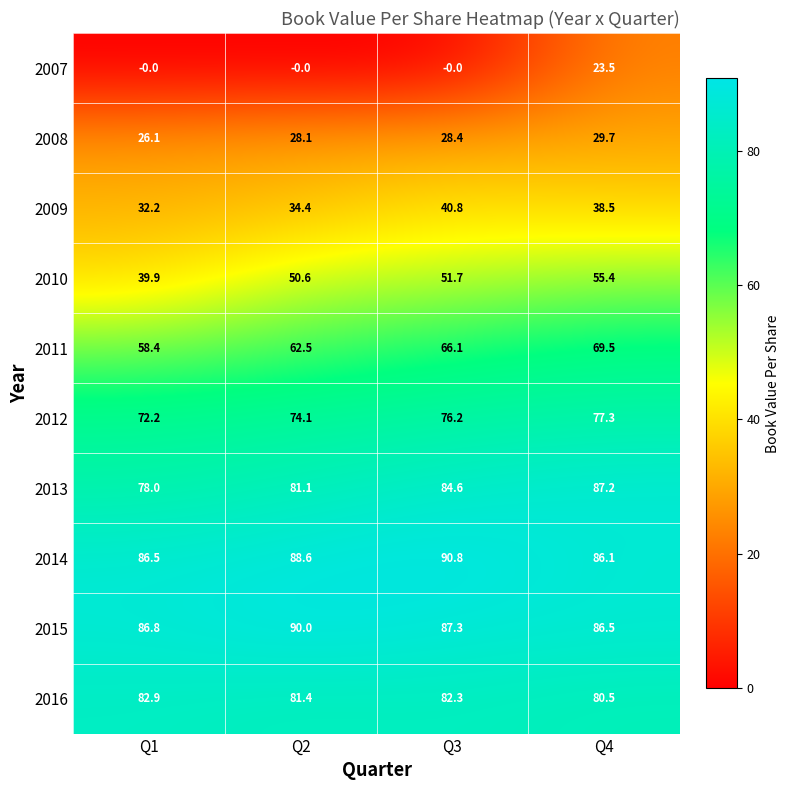

At which category is the sum across all series the highest?

Q4